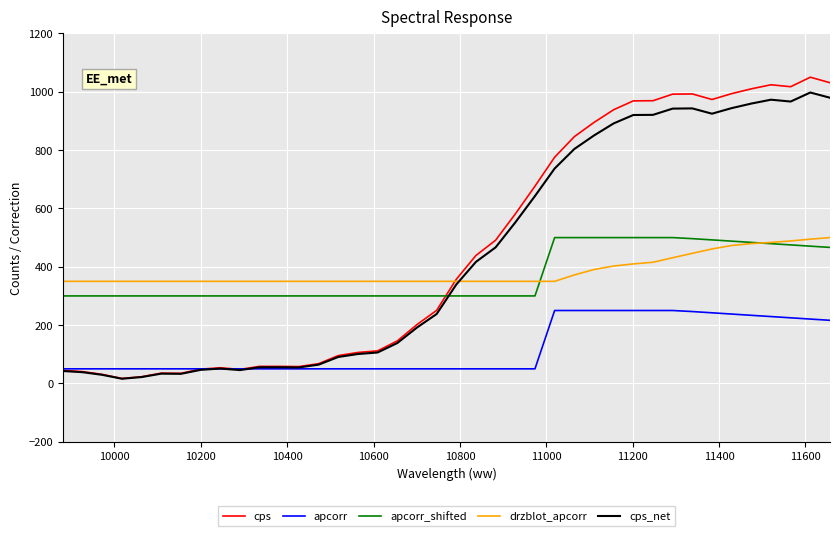

Which series ends up on top after the final intersection of apcorr and cps?

cps